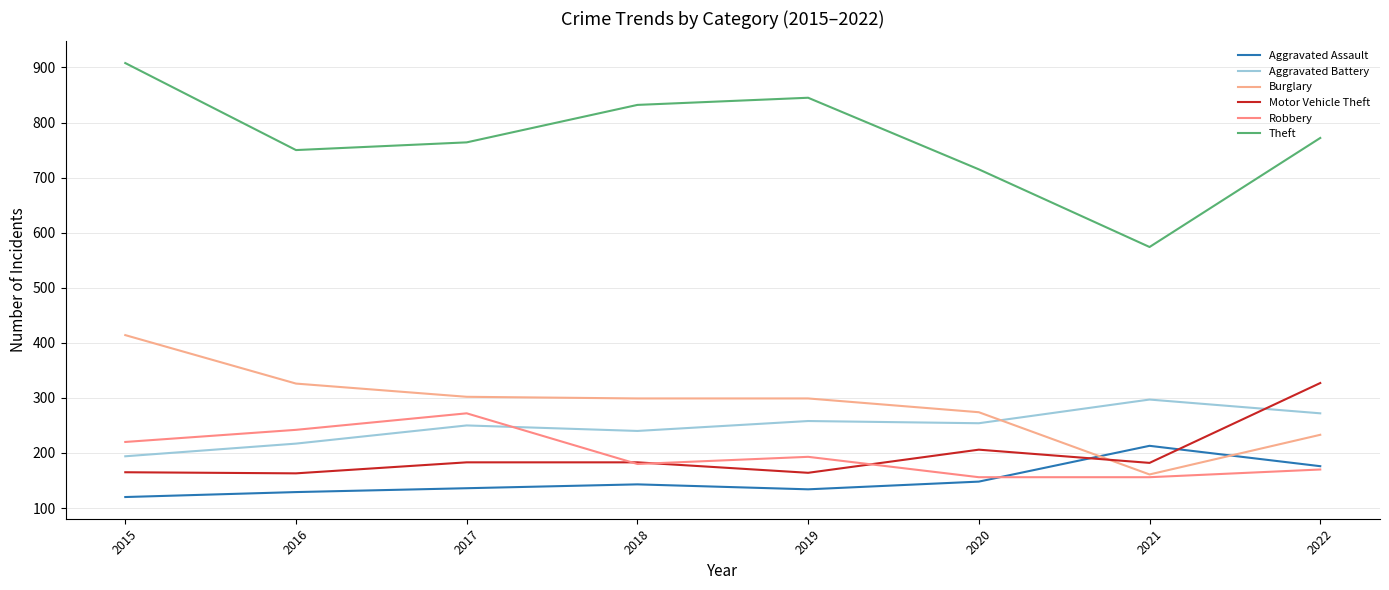

Is the value of Motor Vehicle Theft at 2022 greater than the value of Burglary at 2017?

Yes